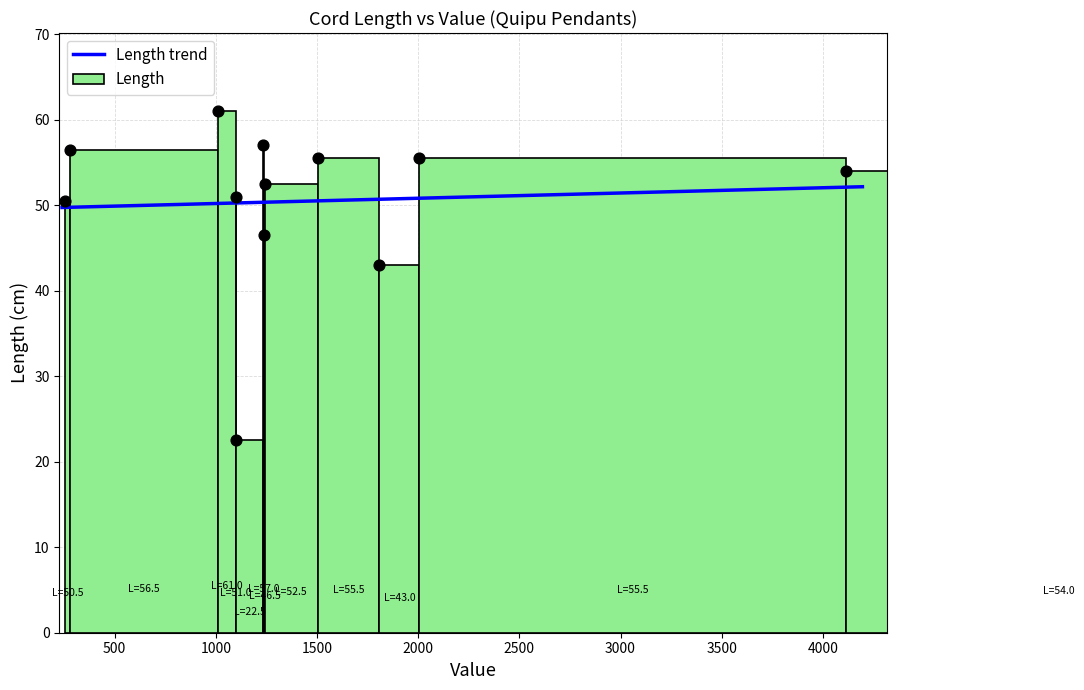

Which series has the largest total across all categories?

Length